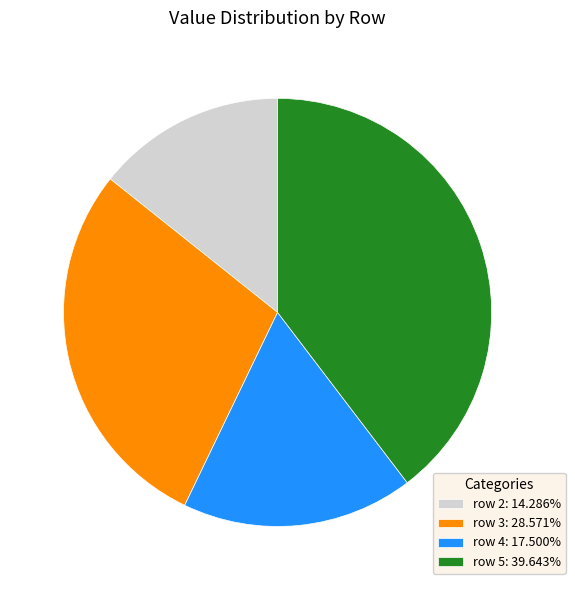

Is the sum of row 4: 17.500% and row 3: 28.571% greater than half?

No